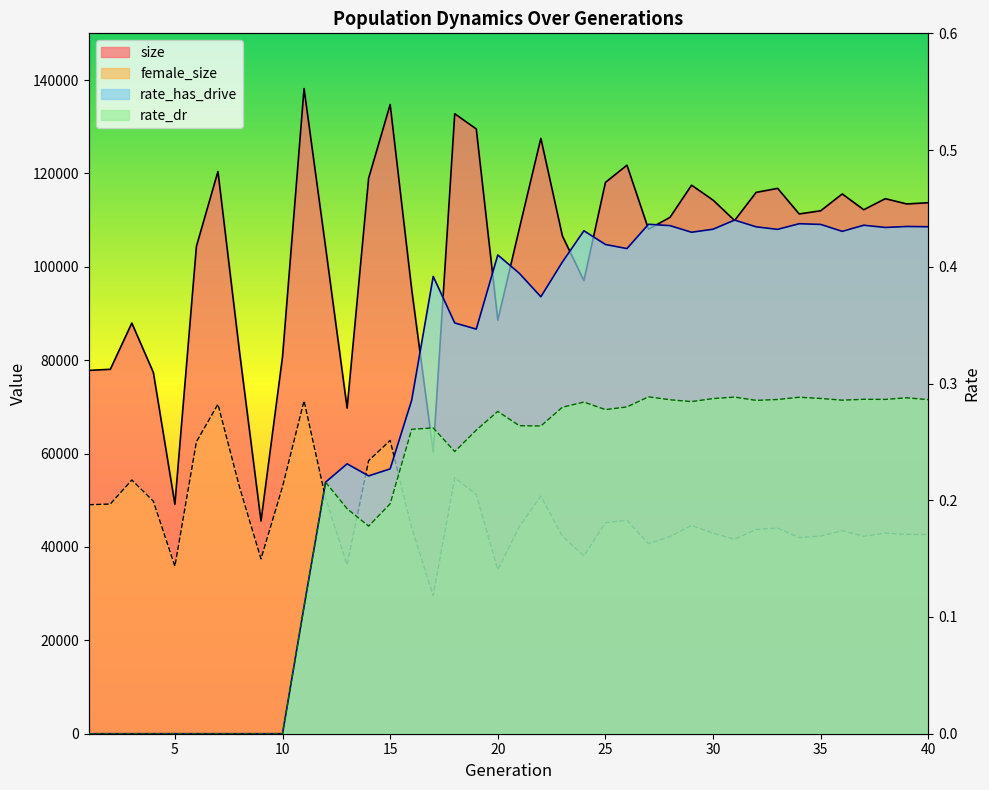

What is the value of the size point at the 15th from the left?

134751.0